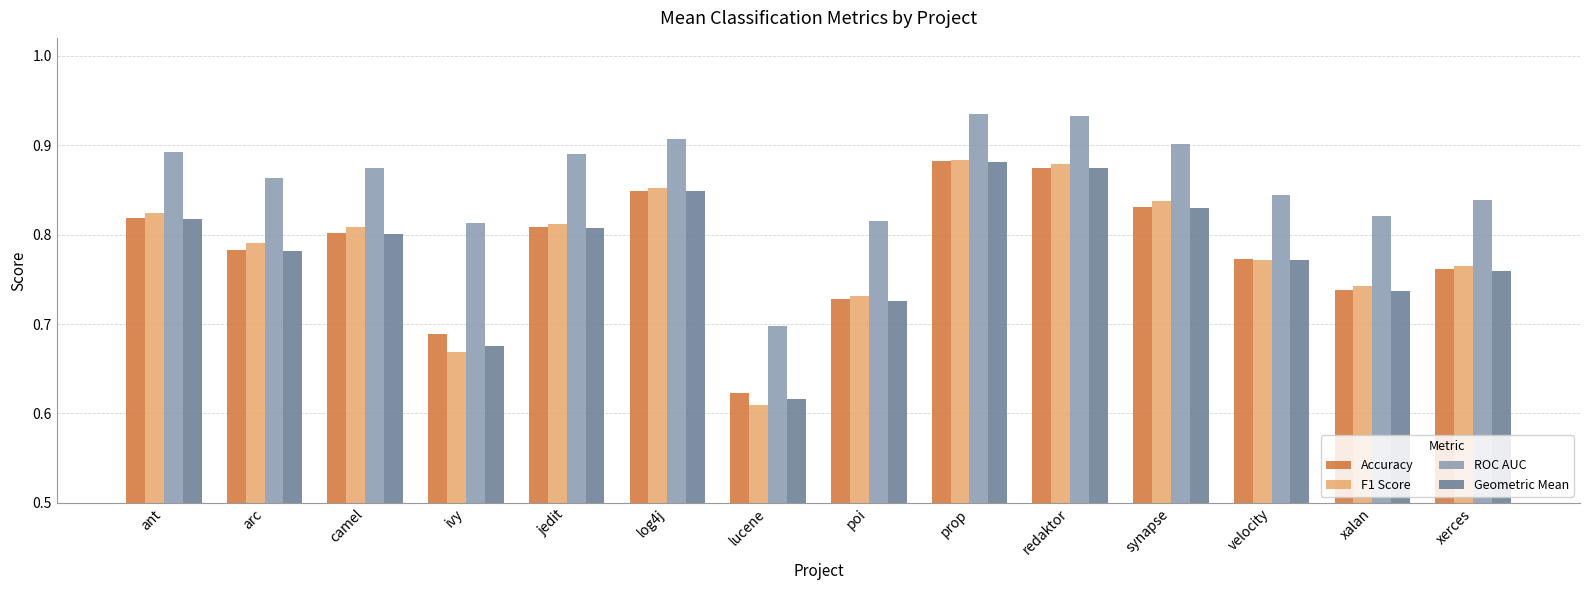

What is the sum of all Geometric Mean values?

10.9